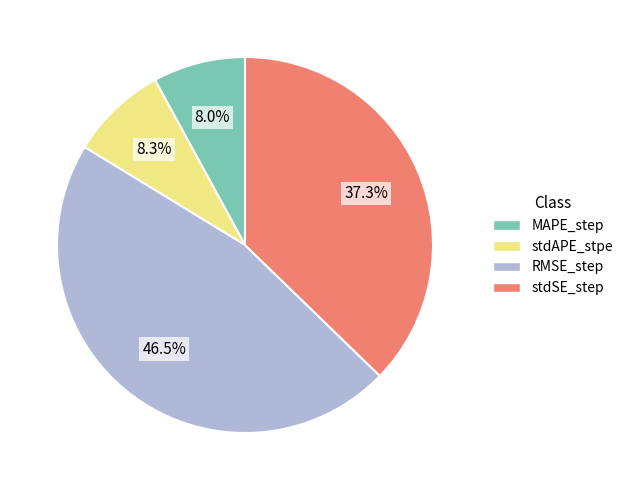

What is the total percentage of stdSE_step and stdAPE_stpe?

45.6%